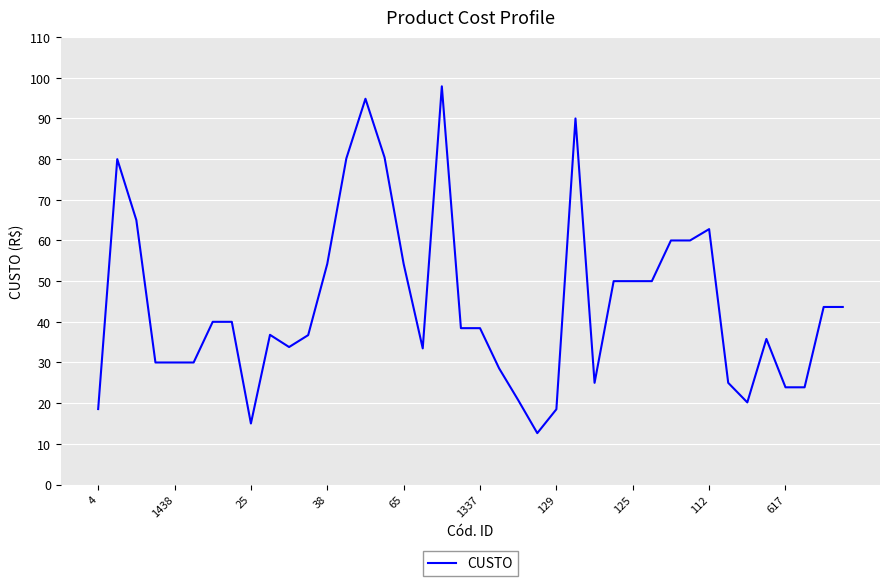

How many values are below 38?

19